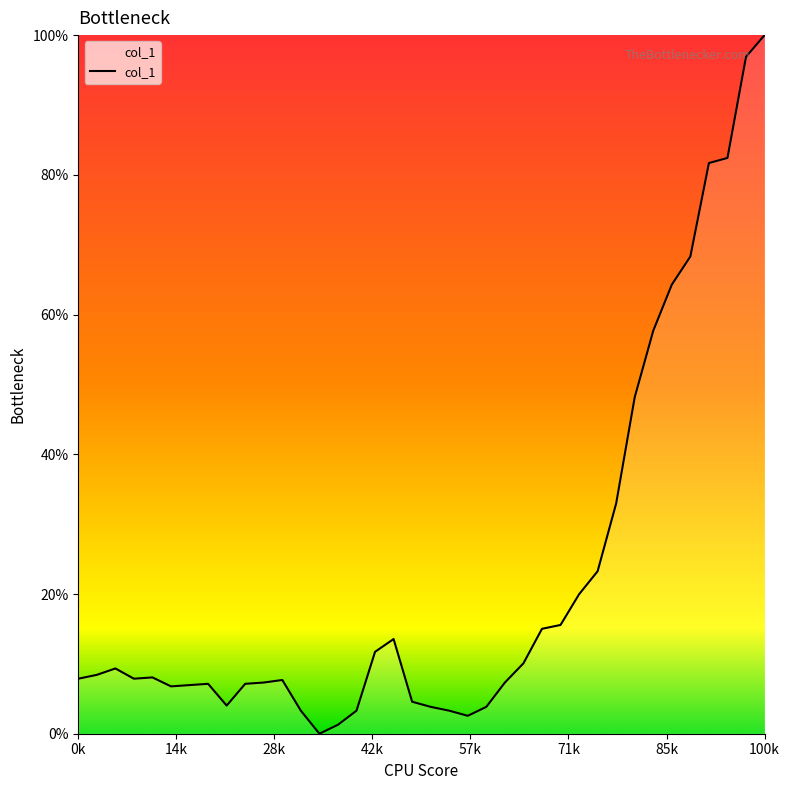

Is this an area chart (filled region under the line)?

Yes